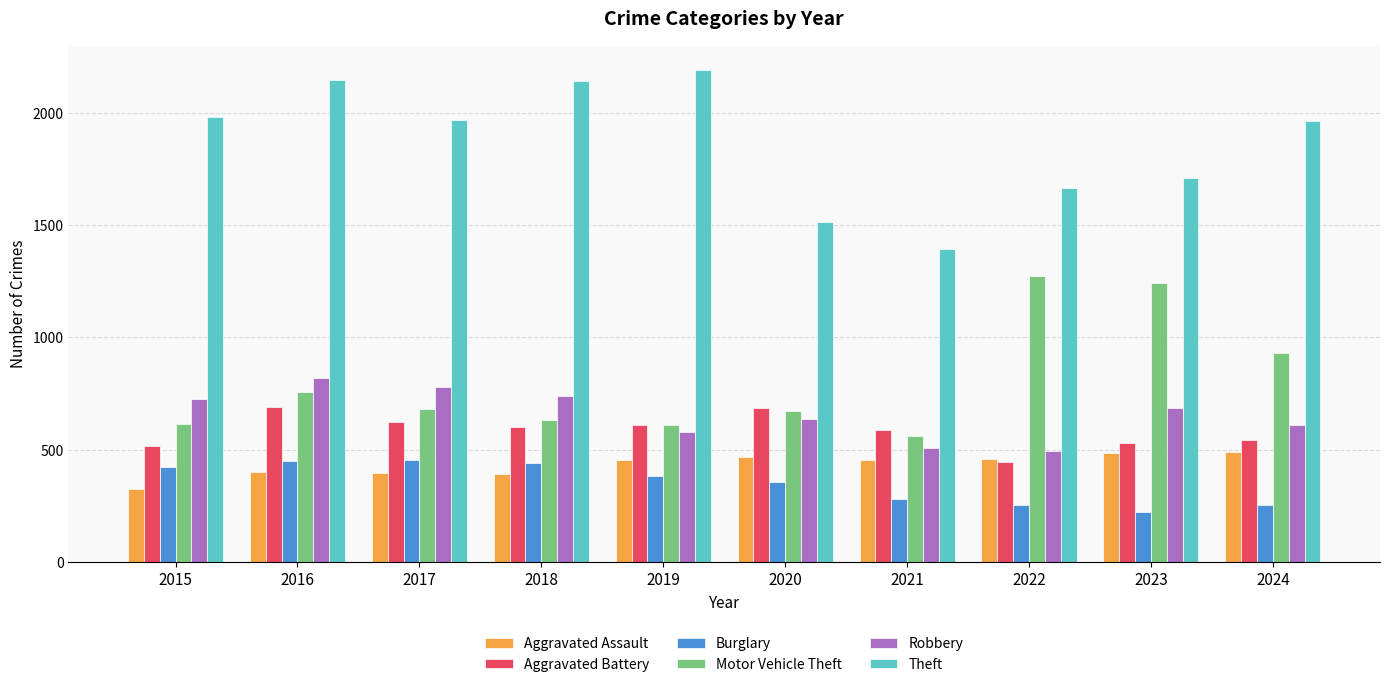

What is the value of the Theft bar at the 8th from the left?

1665